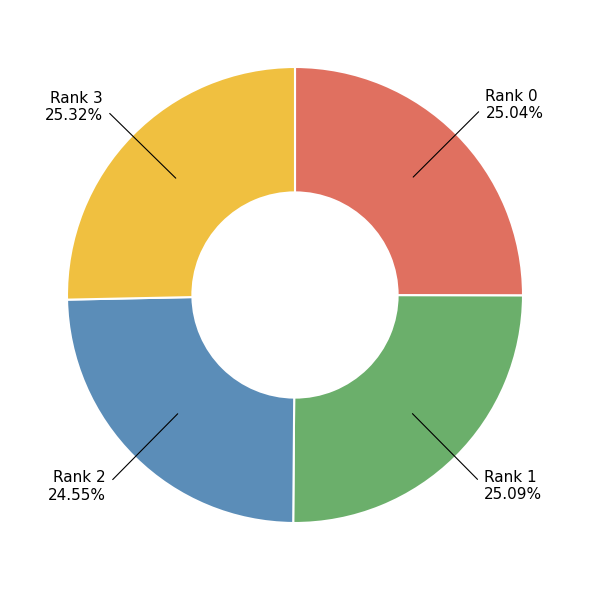

How many slices are in this pie chart?

4